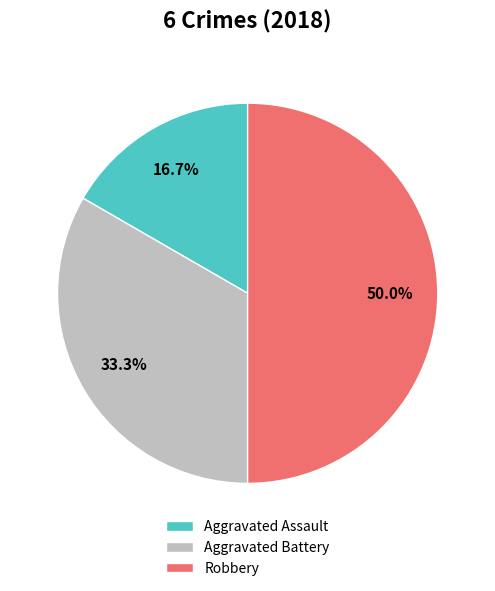

To the nearest percent, what is the difference between the Aggravated Assault and Robbery slice percentages?

33%